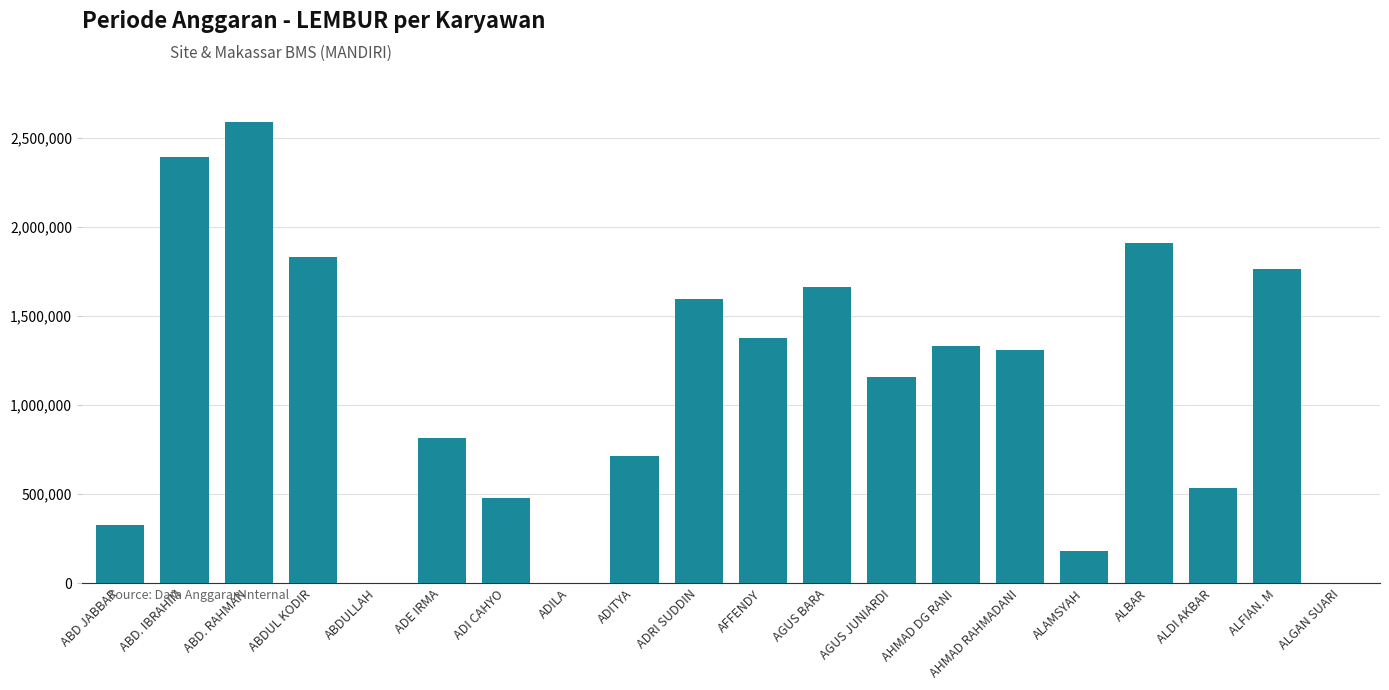

What is the sum of all values?

21969575